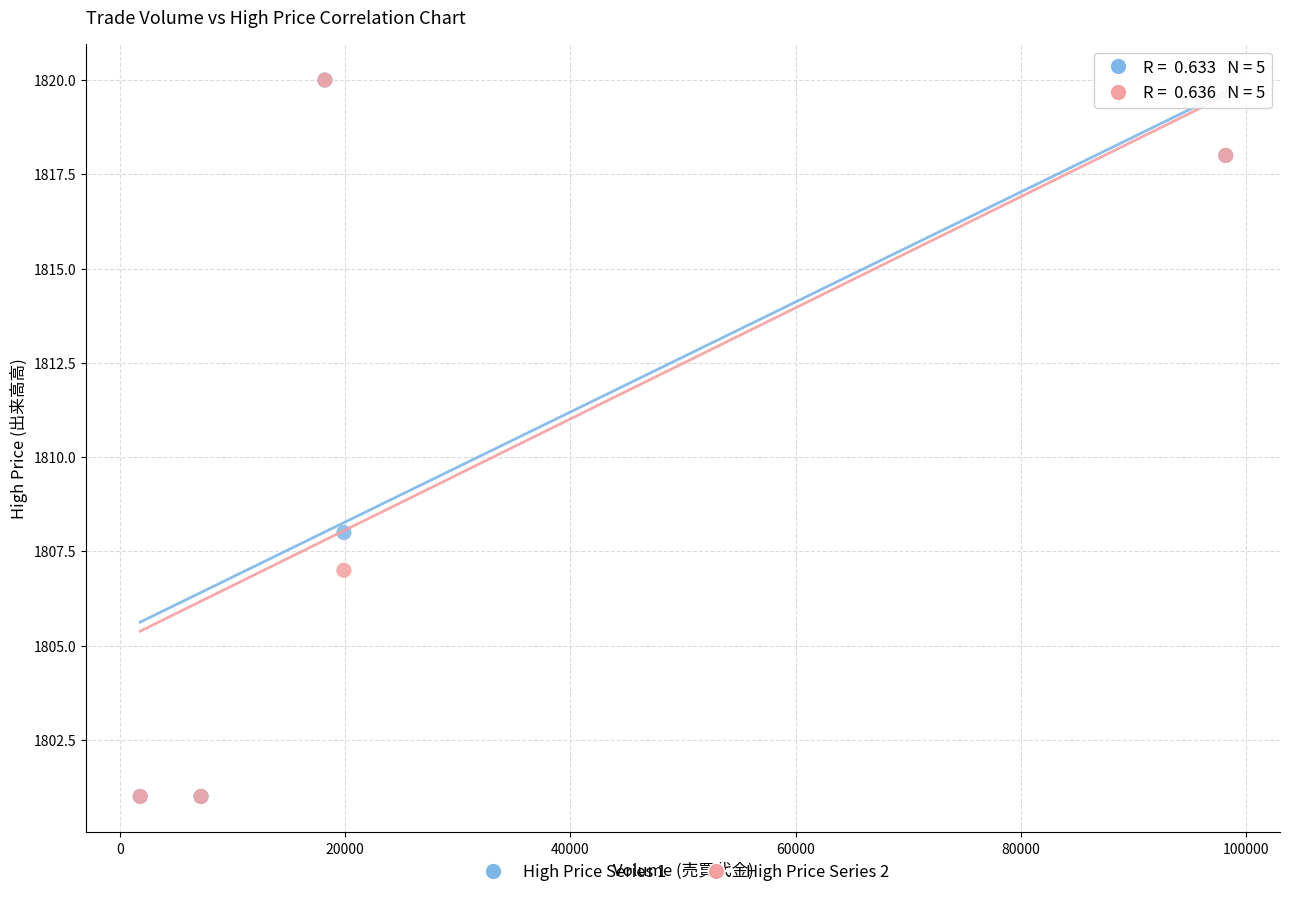

Across all series, what Y value is closest to 1810?

1808